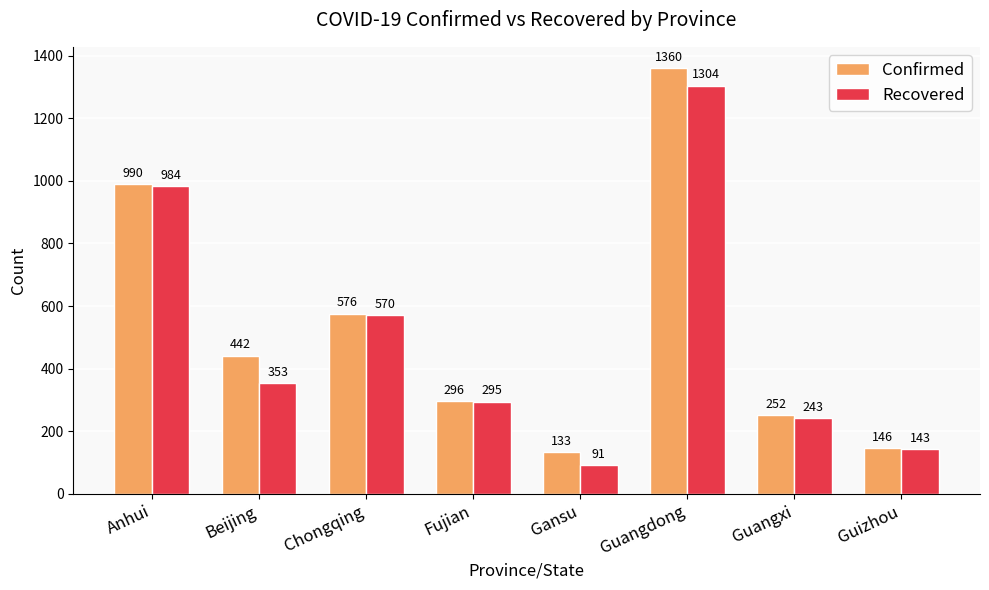

What is the value of the Recovered bar at the 6th from the left?

1304